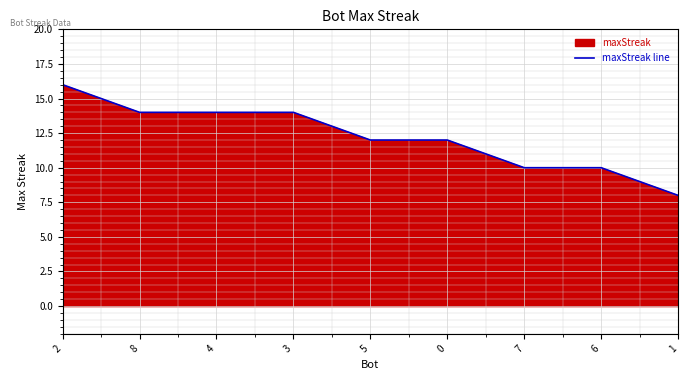

Which label corresponds to the smallest value in the chart?

1